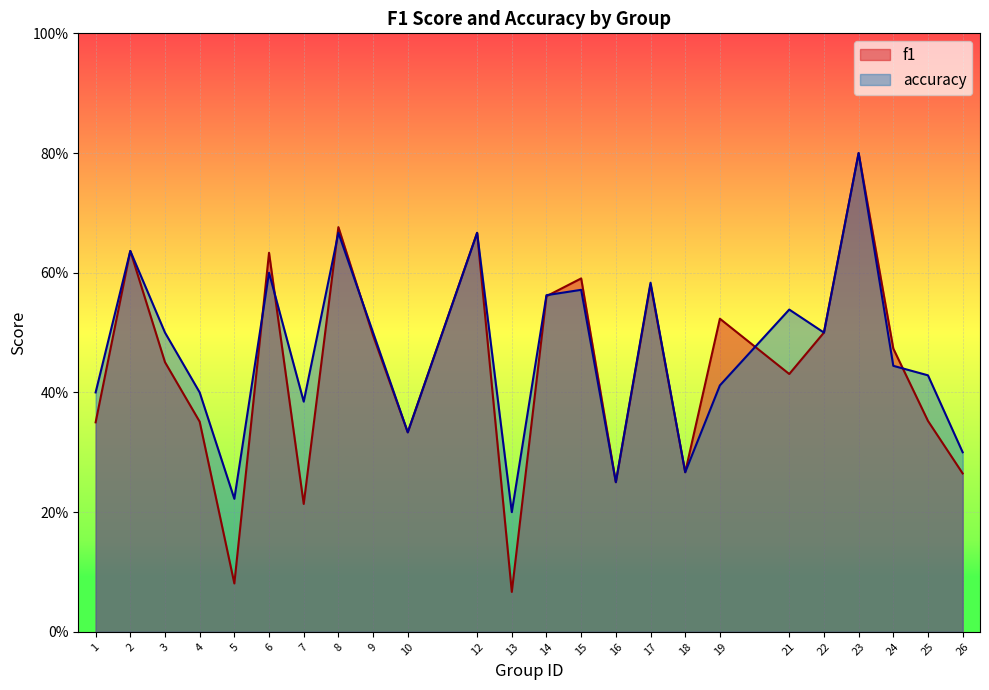

How many times do f1 and accuracy cross each other?

7